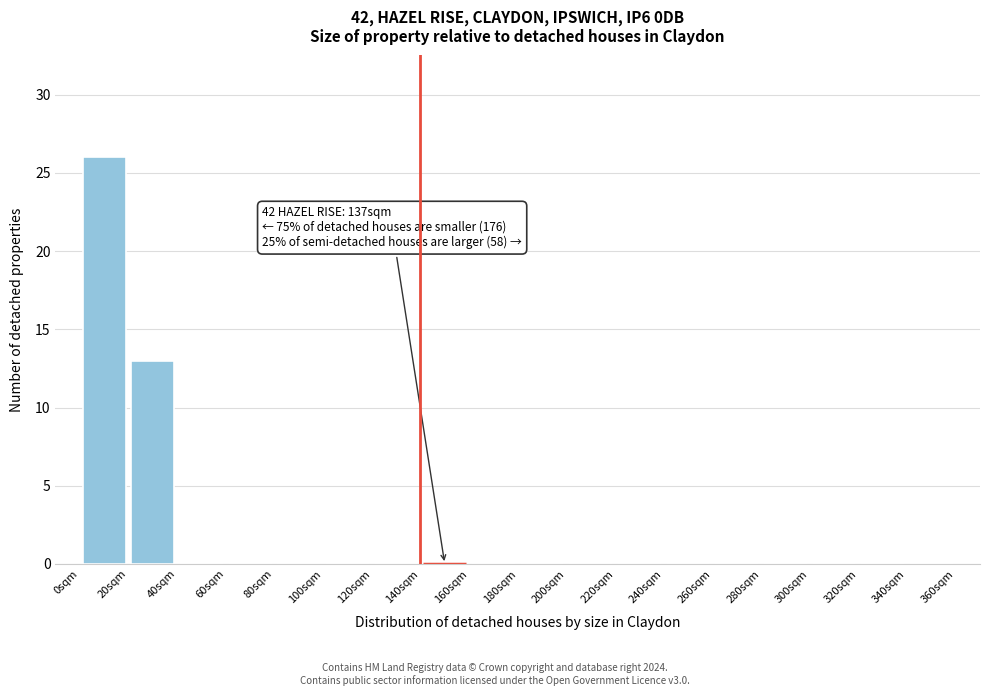

Which range on the x-axis has the tallest bar?

0 to 20